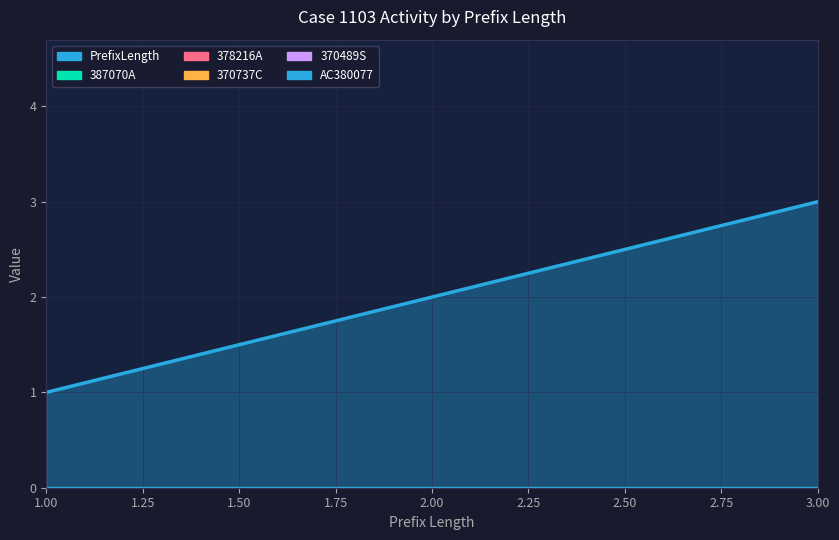

The 378216A series shows 0 at 2. True or false?

True